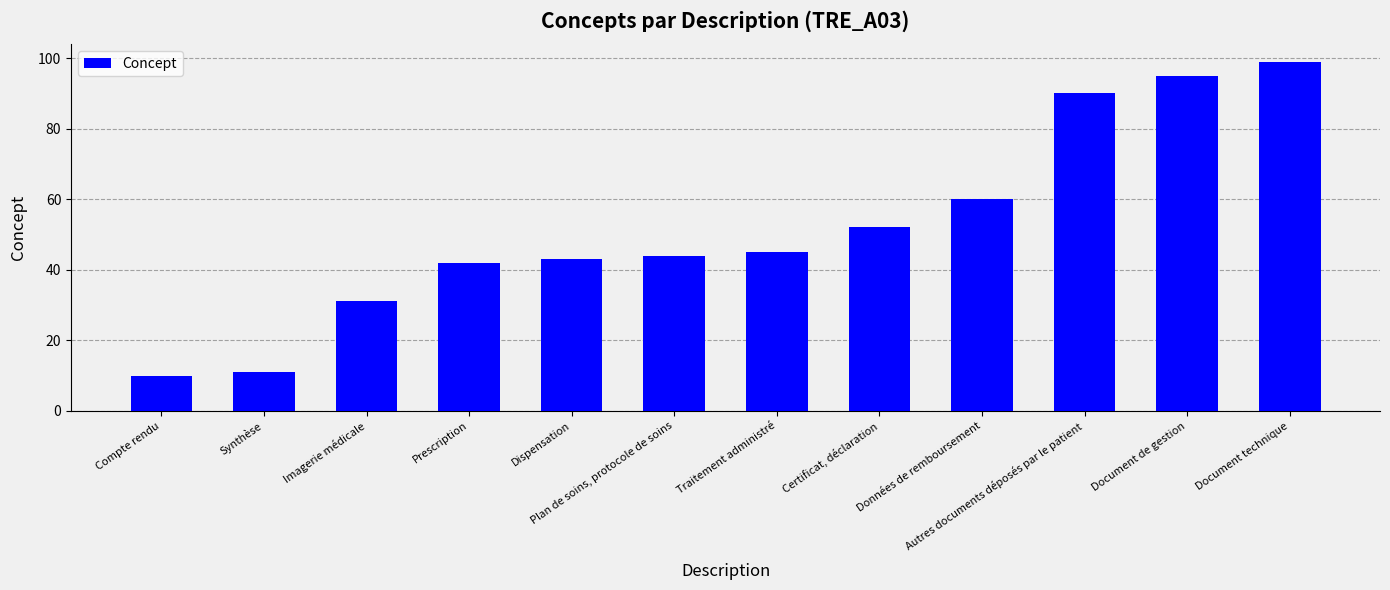

How many bars are there in total?

12